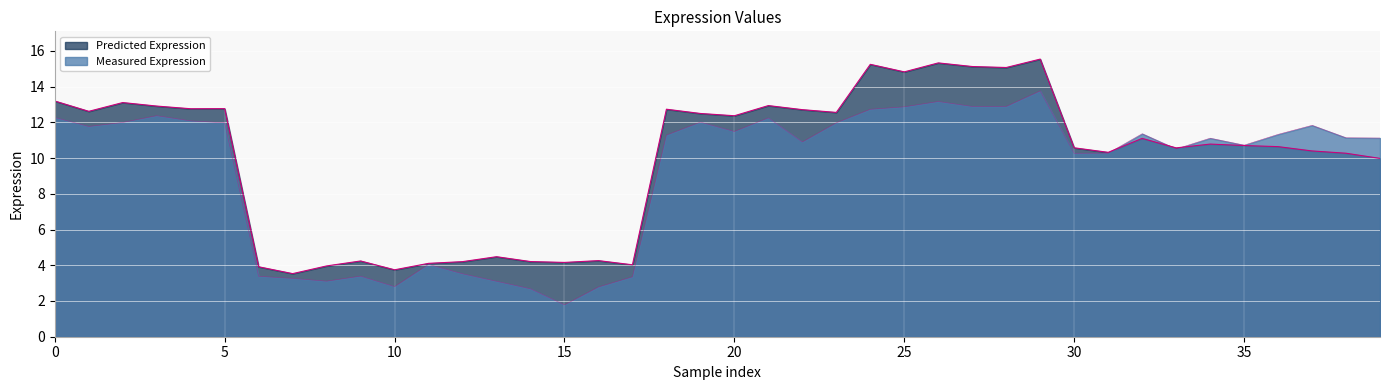

What is the minimum value for Predicted Expression?

3.5